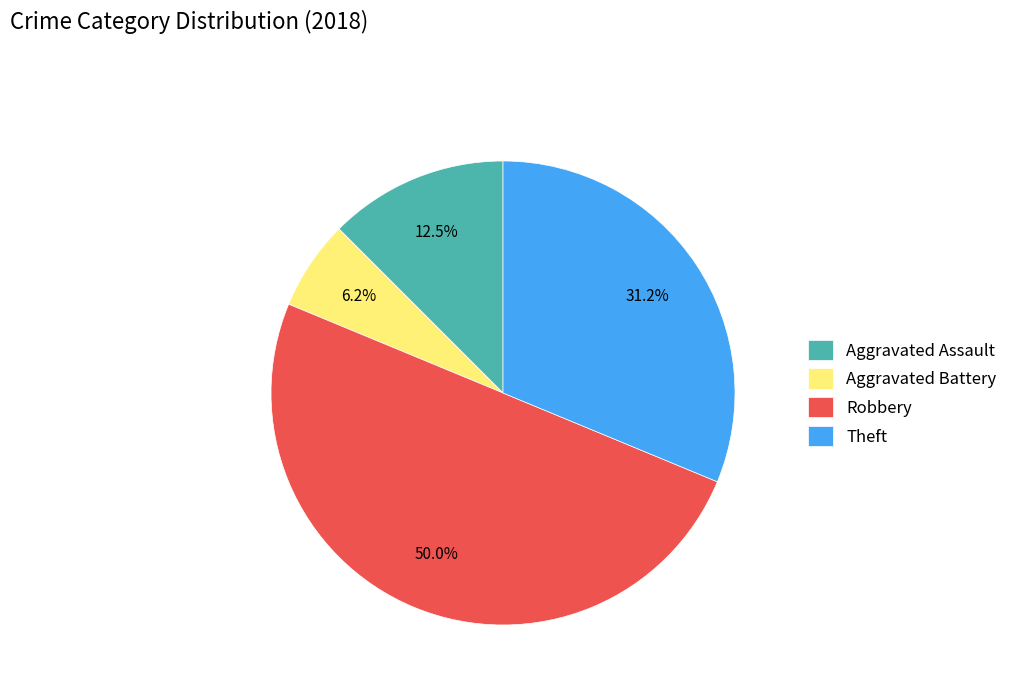

Does Aggravated Assault represent more than half of the total?

No